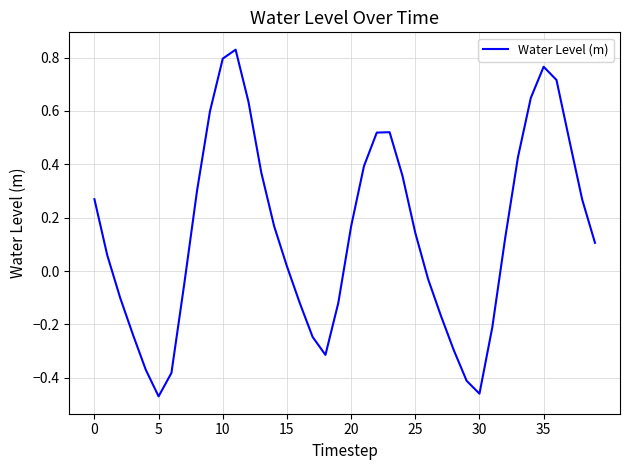

How many values are below 0?

16